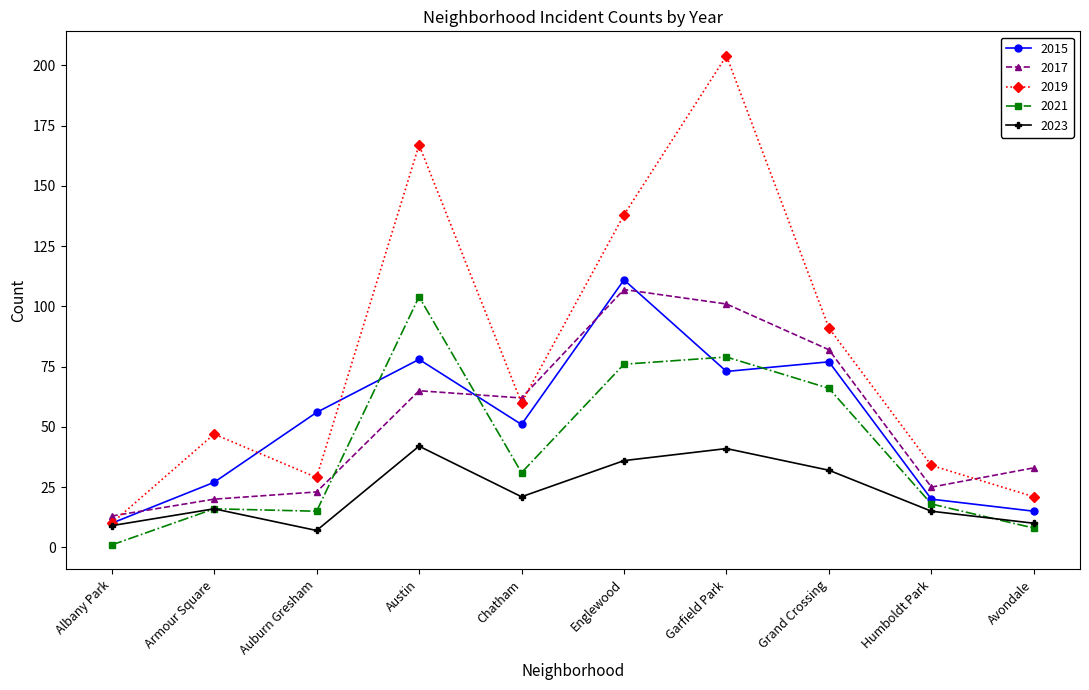

What is the average value of the 2019 series?

80